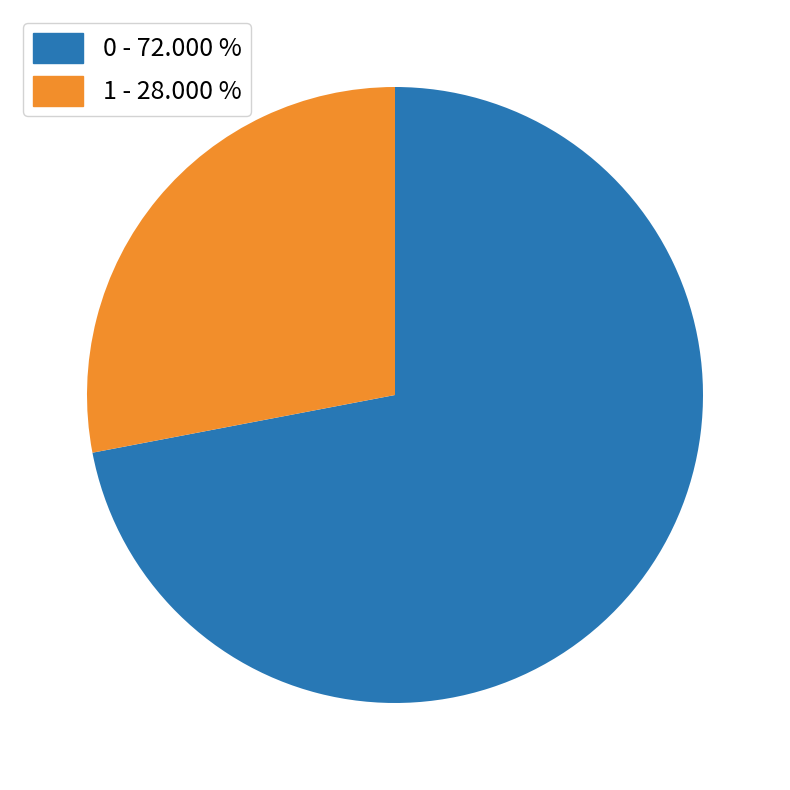

Rank the categories by value from highest to lowest.

0, 1